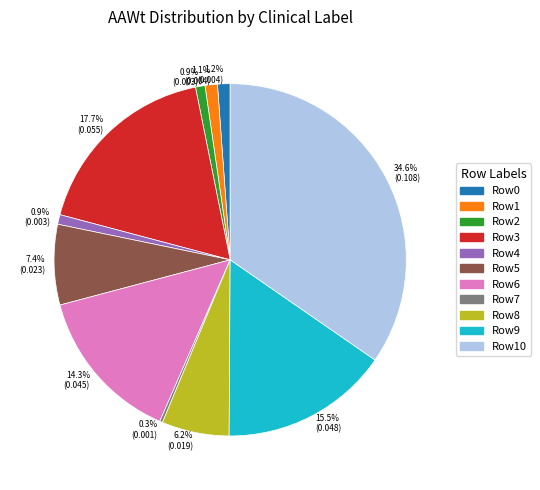

Which slice is the largest?

Row10